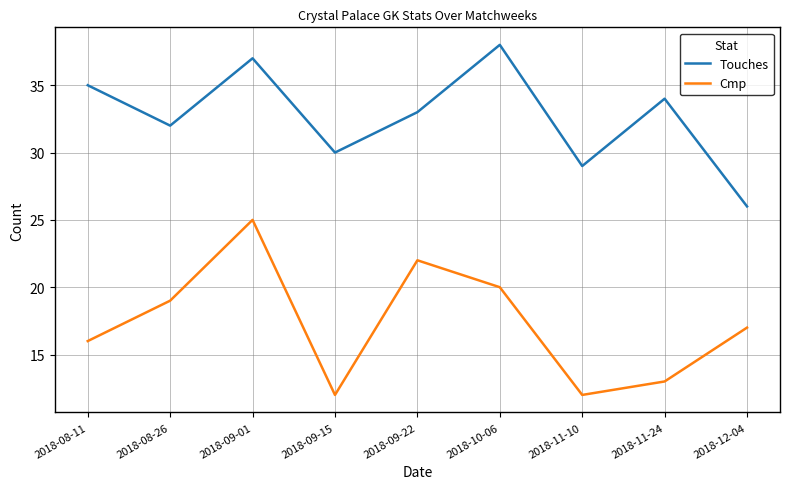

At which category is the sum across all series the highest?

2018-09-01